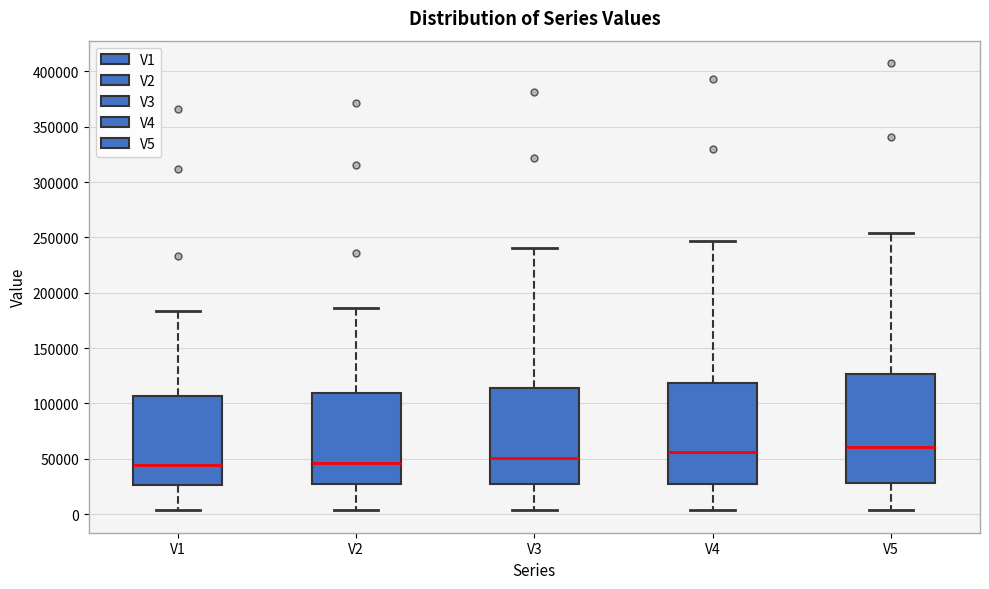

Where does the upper whisker of the box for V4 end on the y-axis? The values are not printed on the chart, so give them approximately, as read against the axis.

245000